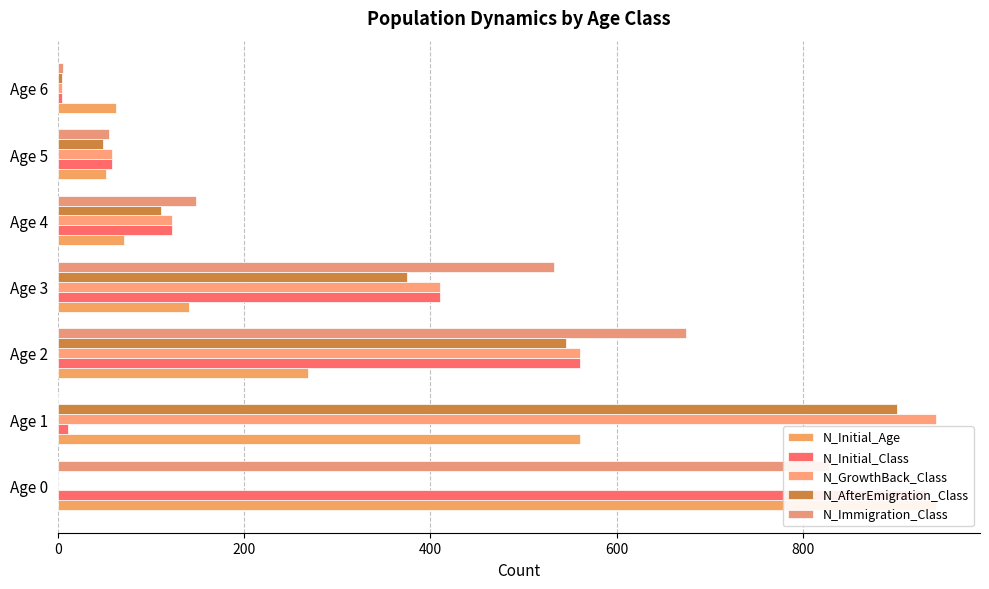

What is the minimum value for N_Initial_Age?

52